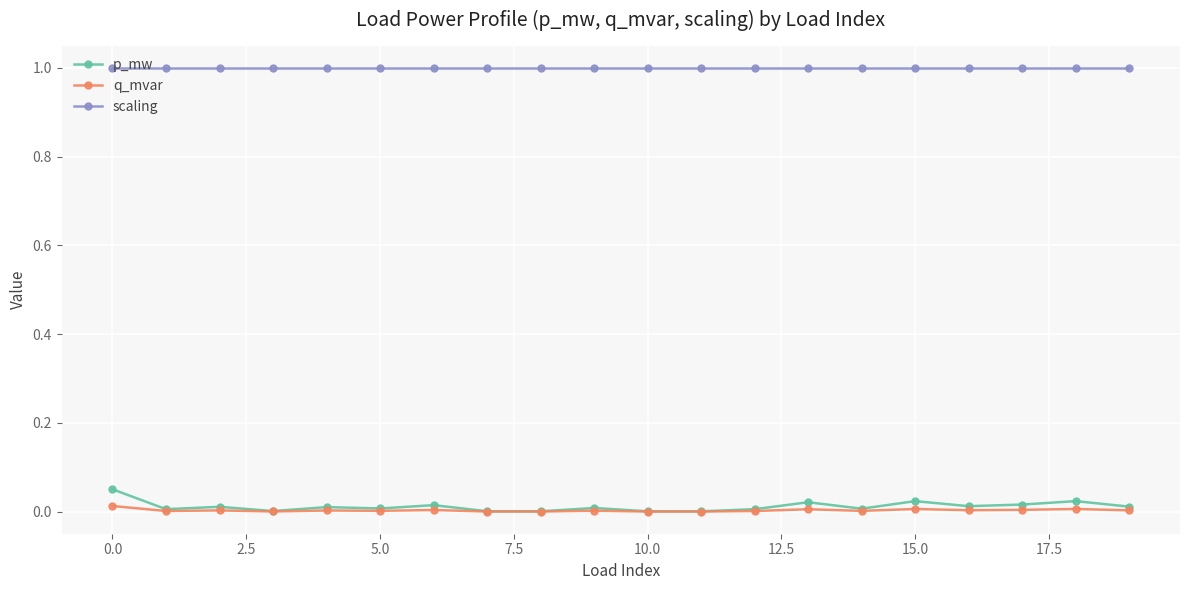

Which series has the largest total across all categories?

scaling